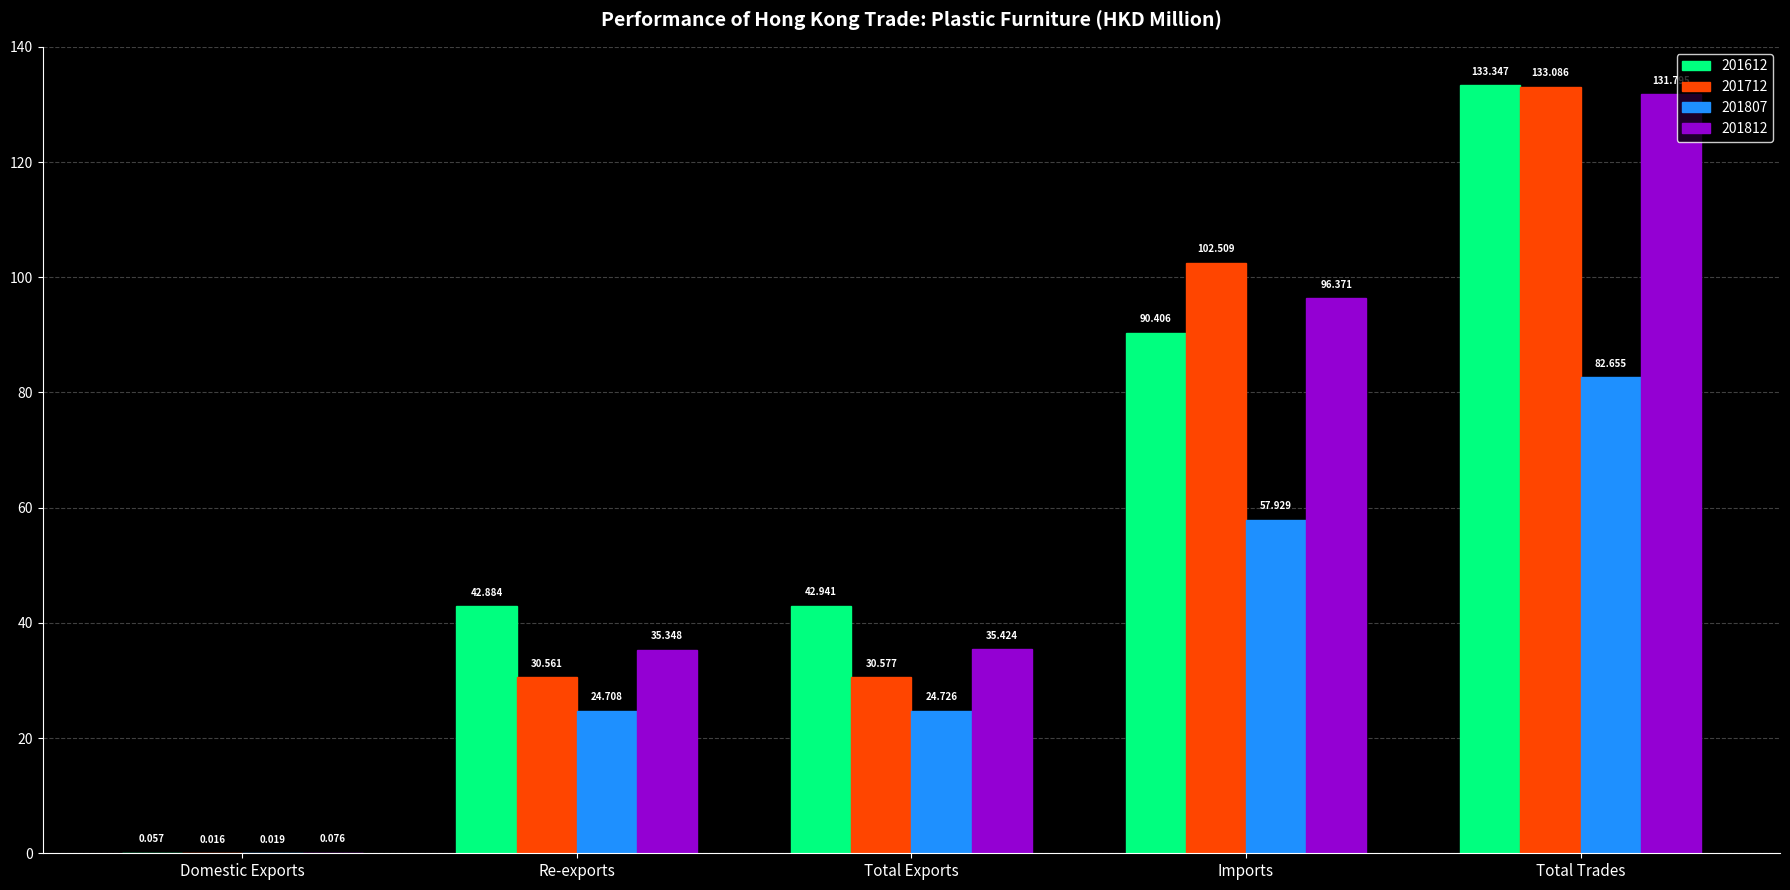

Where does the 201612 series first go above 42?

Re-exports